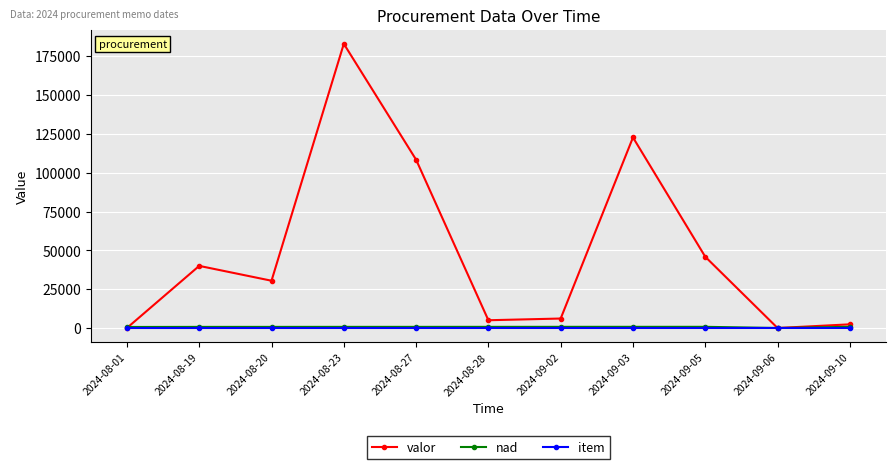

True or false: valor has more than 2 points higher than both neighbors.

True